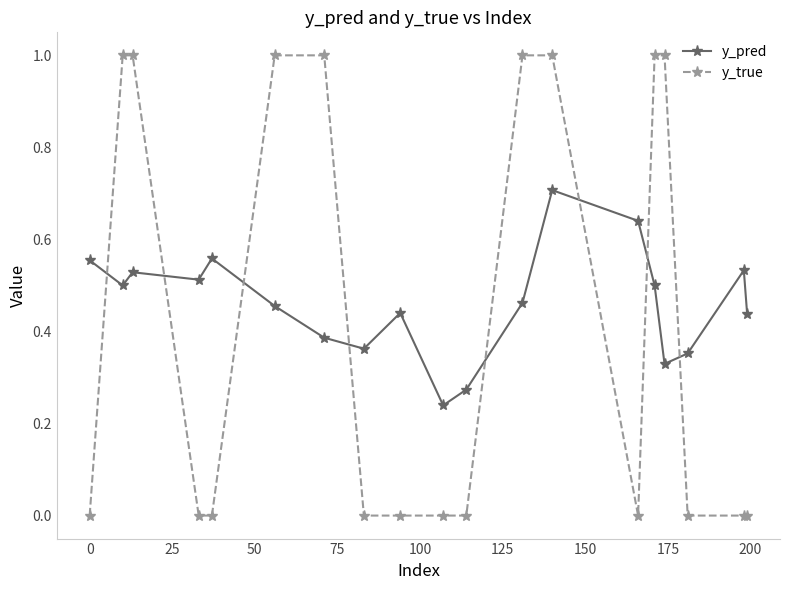

How many intersections are there between y_pred and y_true?

8